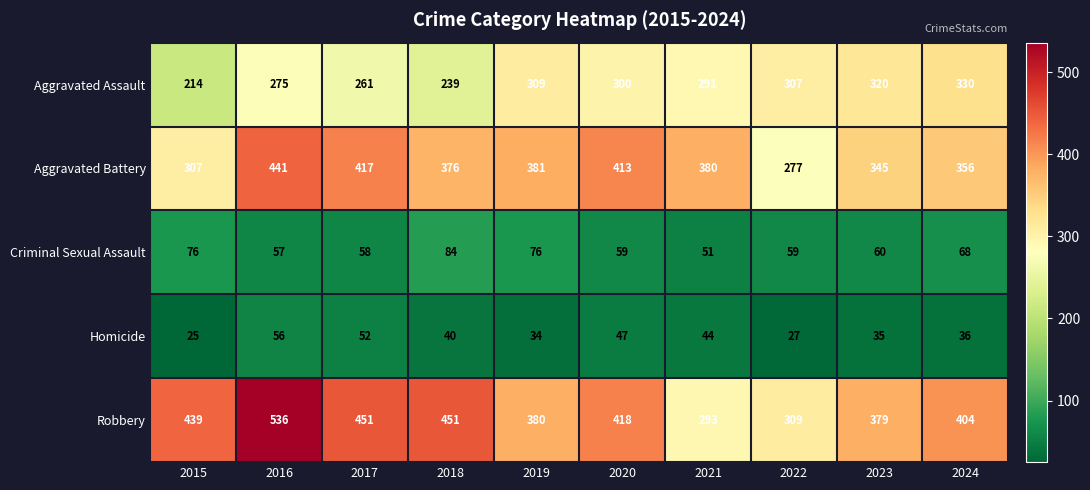

What is the minimum value shown in the chart?

25